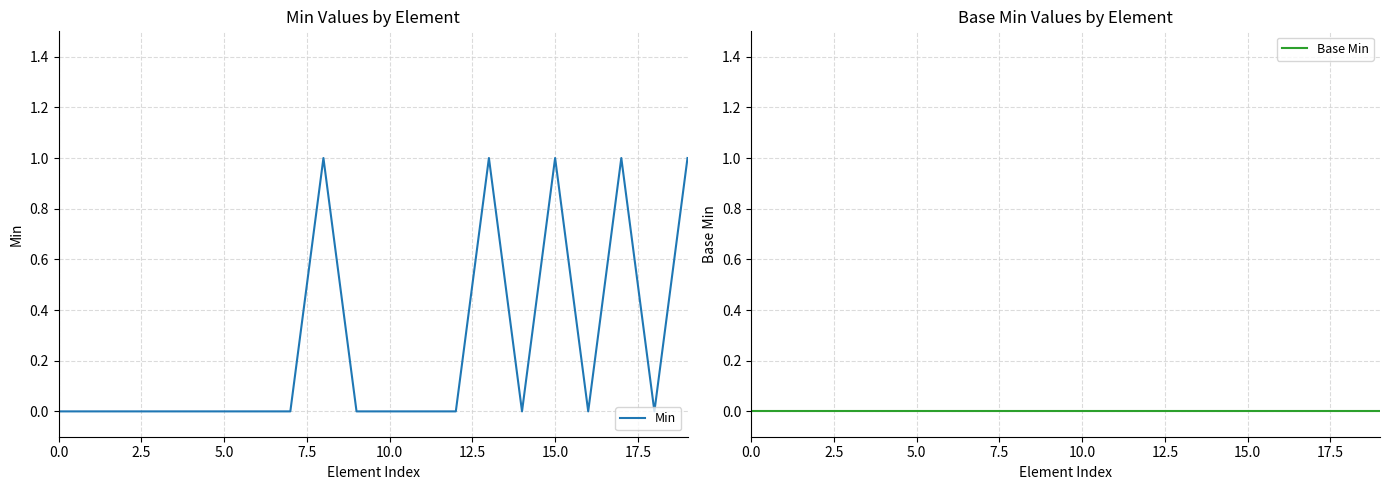

List the series in order of their overall mean, highest first.

Min, Base Min